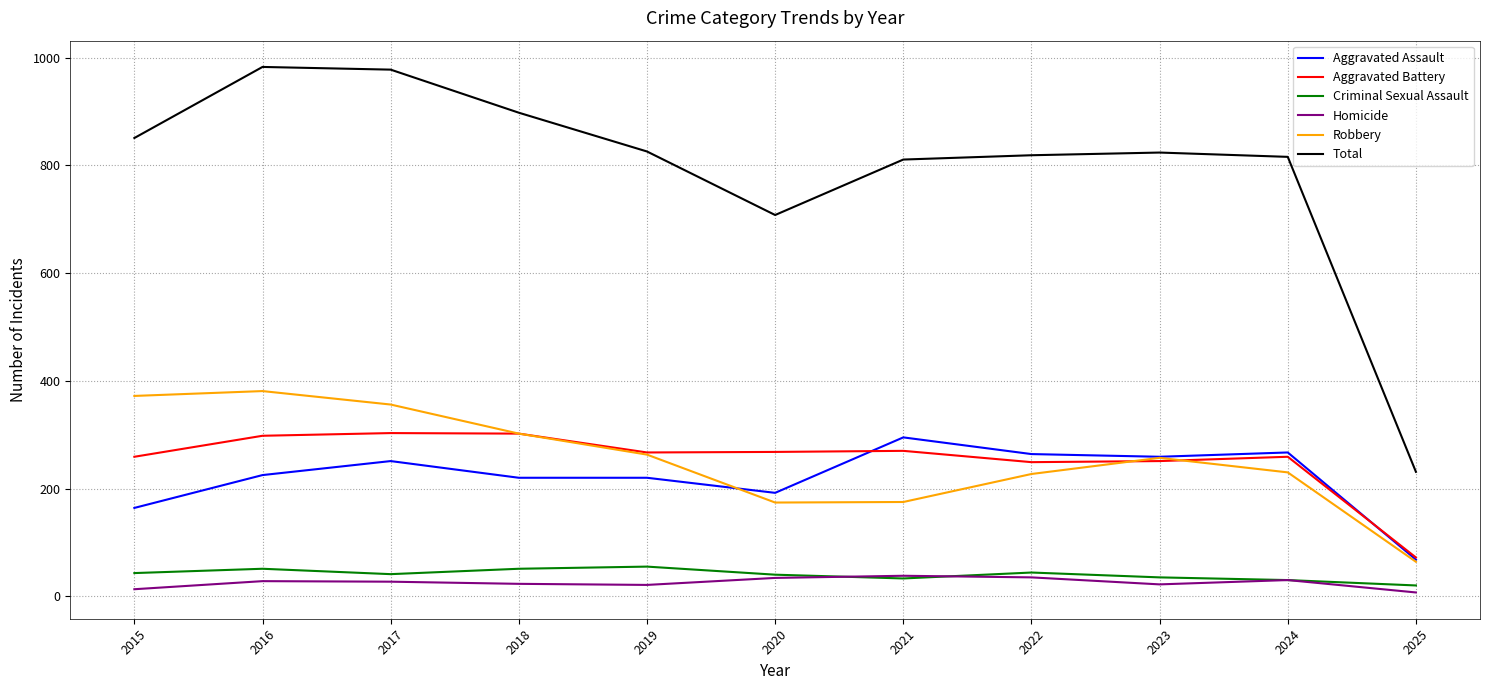

Which series has the largest total across all categories?

Total